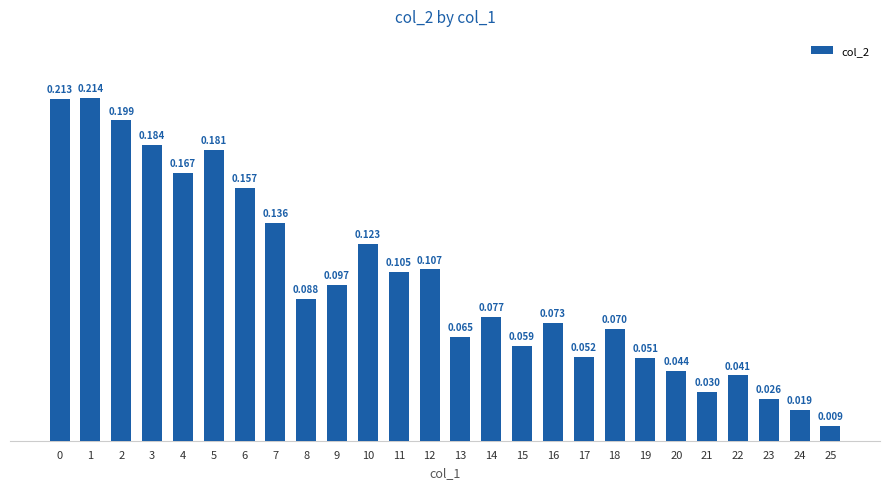

Count the number of categories in the chart.

26